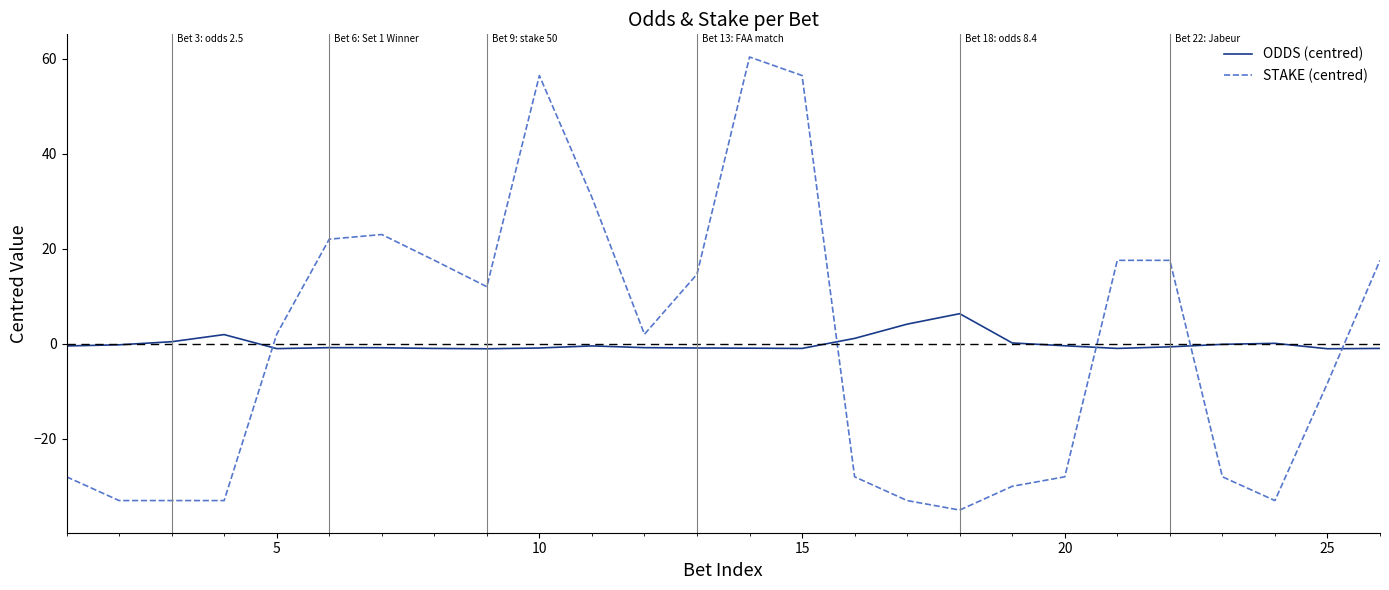

What is the lowest value of the STAKE (centred) series?

-35.0